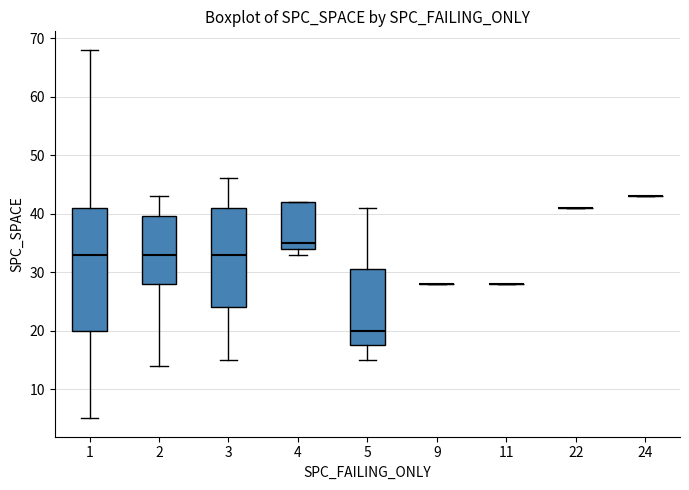

Where does the median line of the box at x = 3 sit on the y-axis? The values are not printed on the chart, so give them approximately, as read against the axis.

33